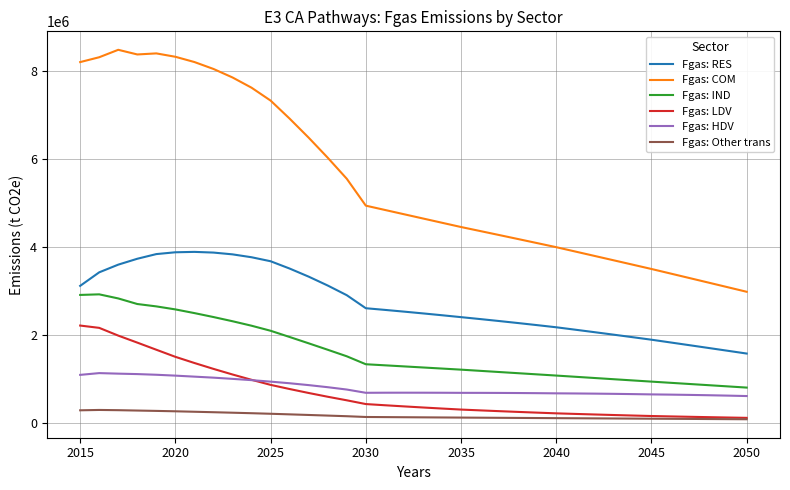

True or false: Fgas: IND and Fgas: LDV cross at least once.

False